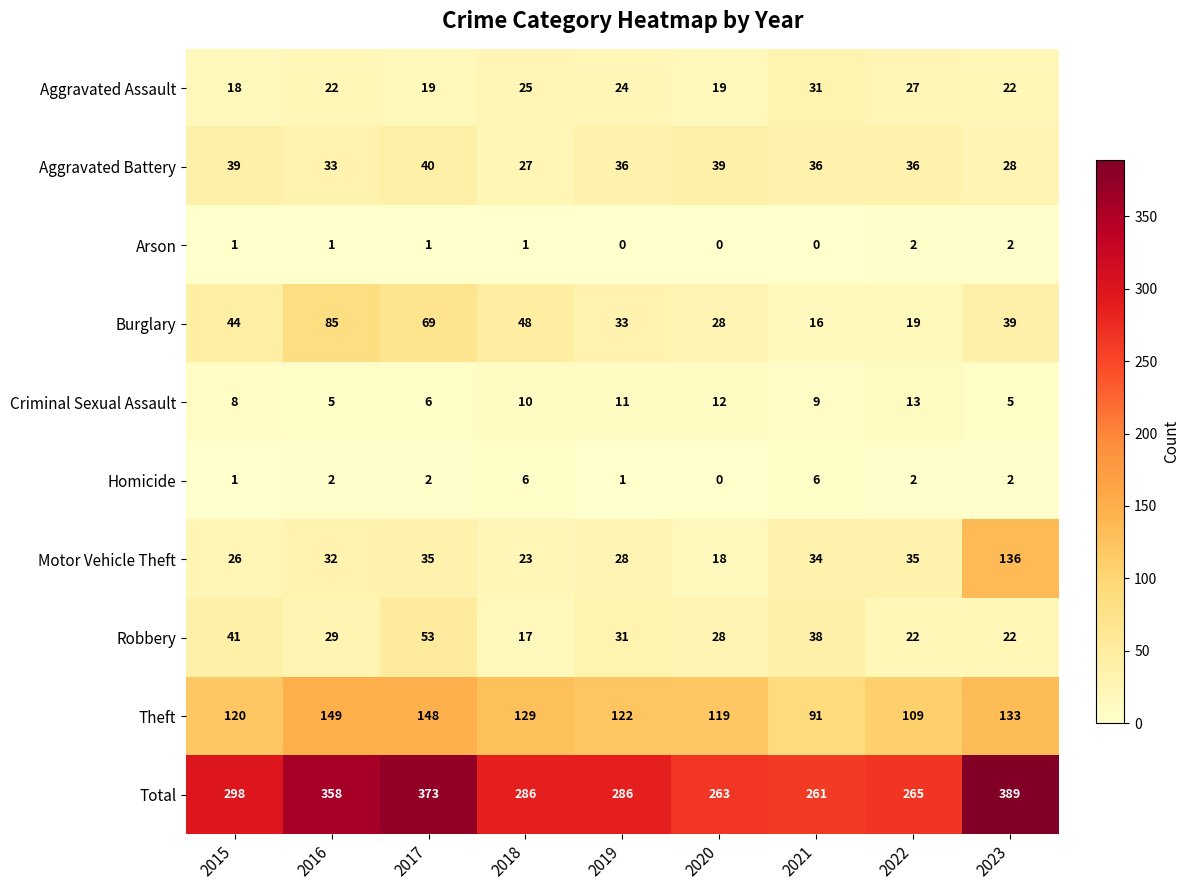

List the series in order of their peak value, highest first.

Total, Theft, Motor Vehicle Theft, Burglary, Robbery, Aggravated Battery, Aggravated Assault, Criminal Sexual Assault, Homicide, Arson